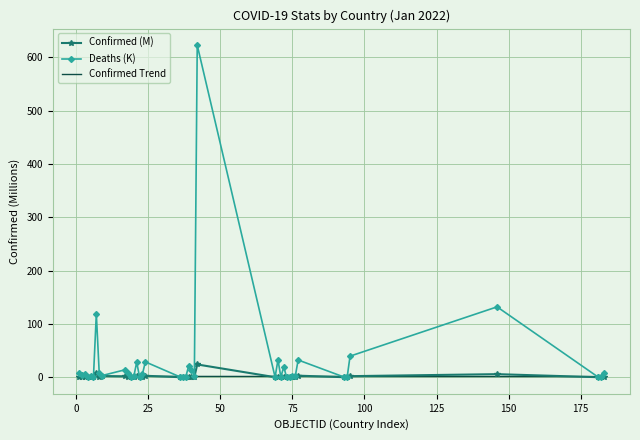

Which series has the widest spread of values?

Deaths (K)